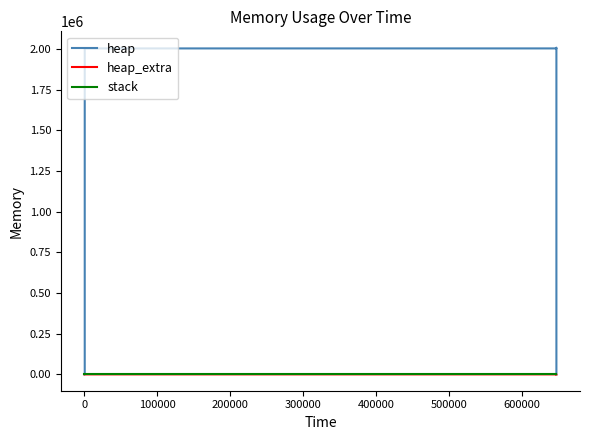

How many data points in heap are above 2004568?

6